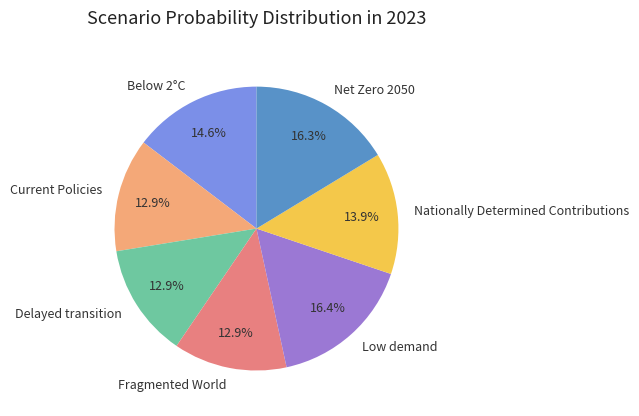

Is it true that Current Policies is 13% of the pie?

True